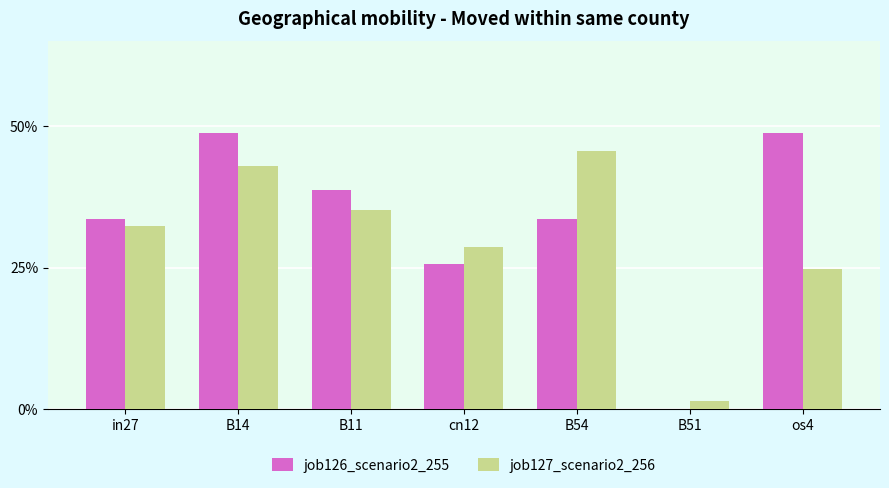

What are all the series names shown in the legend?

job126_scenario2_255, job127_scenario2_256